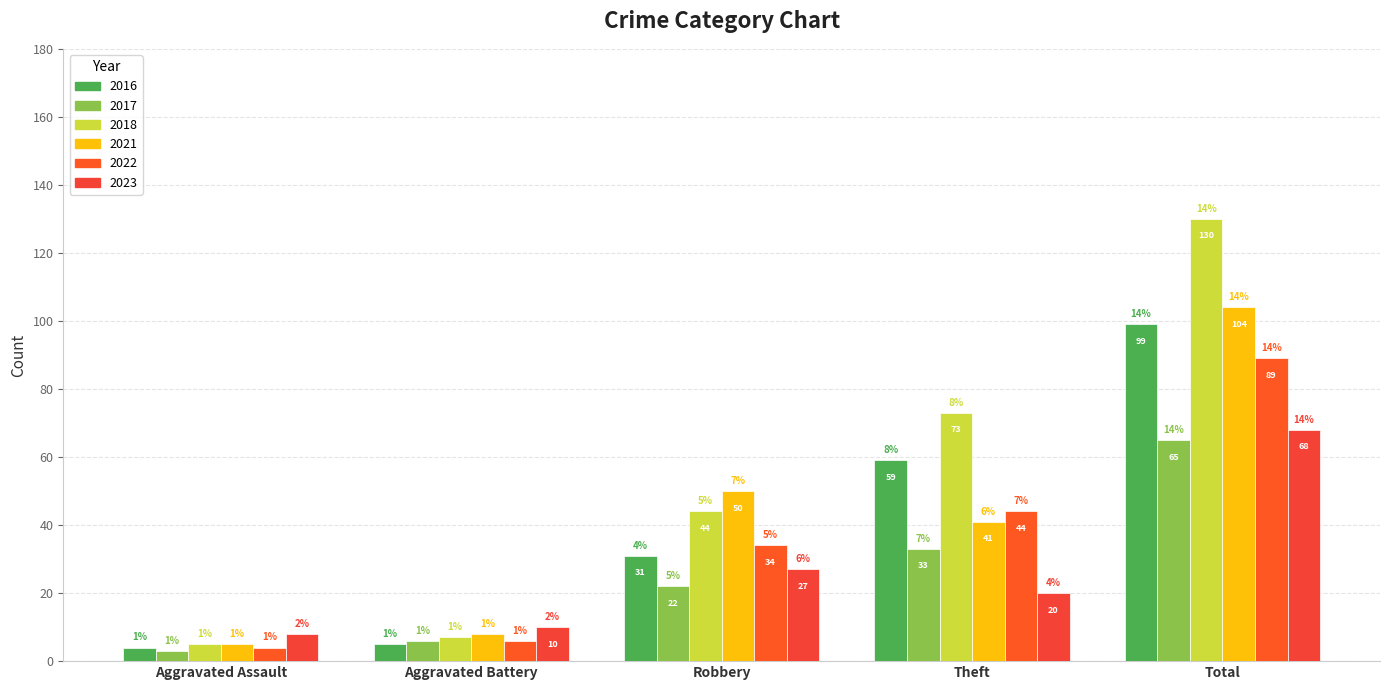

What is the difference between the 2017 values at Total and Theft?

32